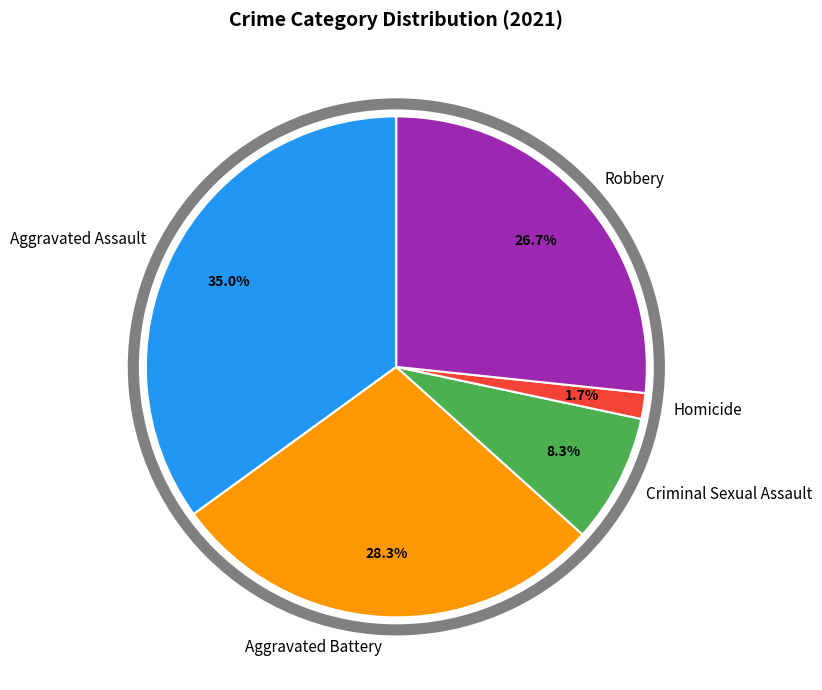

What percentage is the Homicide slice, to the nearest percent?

2%